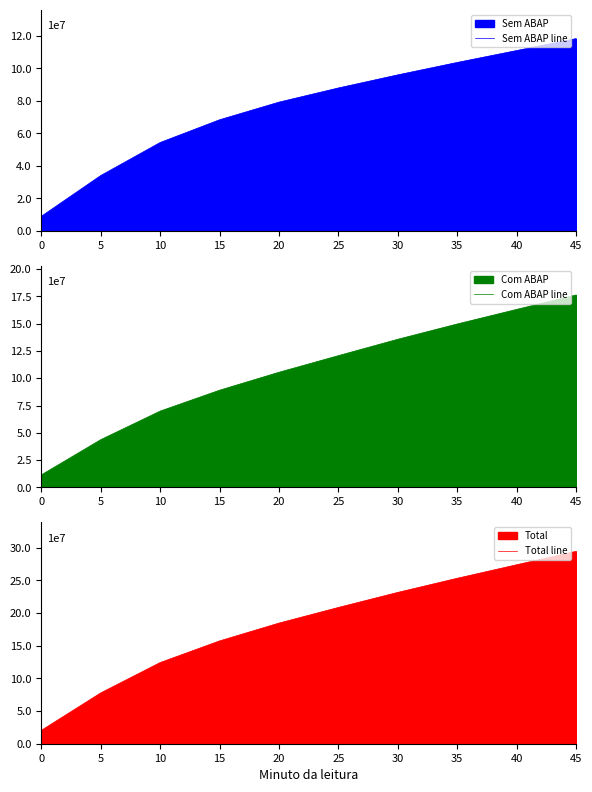

What is the minimum value shown in the chart?

9045631.0